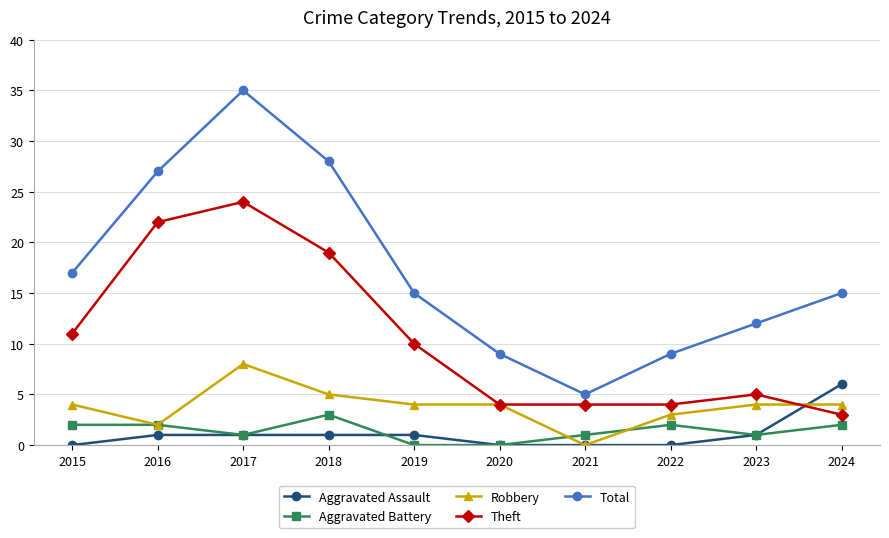

Which series has the largest total across all categories?

Total